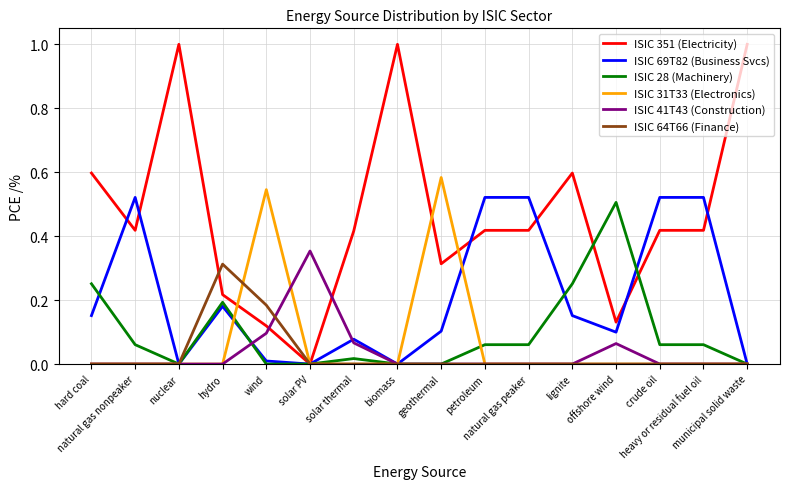

What are all the series names shown in the legend?

ISIC 351 (Electricity), ISIC 69T82 (Business Svcs), ISIC 28 (Machinery), ISIC 31T33 (Electronics), ISIC 41T43 (Construction), ISIC 64T66 (Finance)